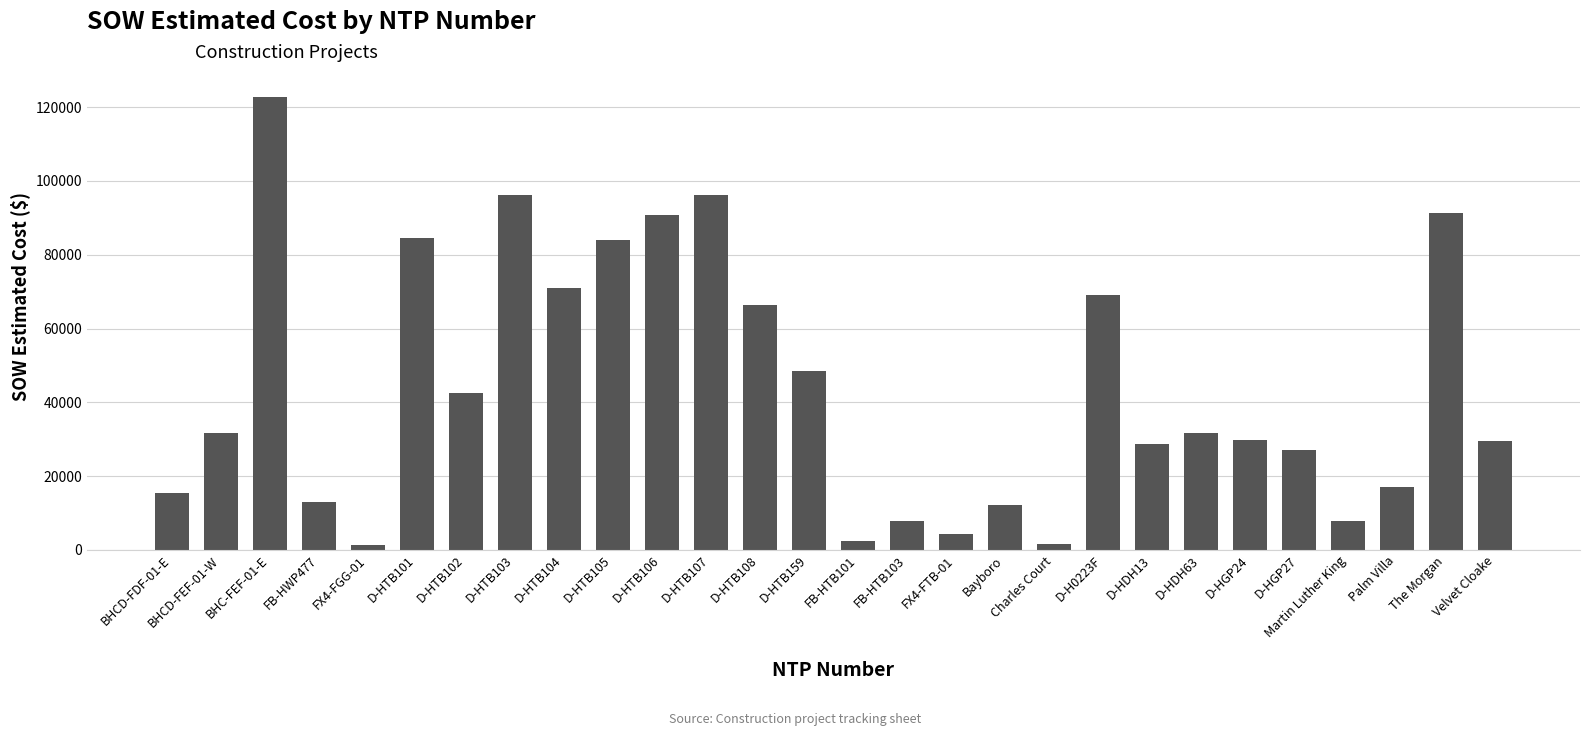

What position from the right is BHC-FEF-01-E?

26